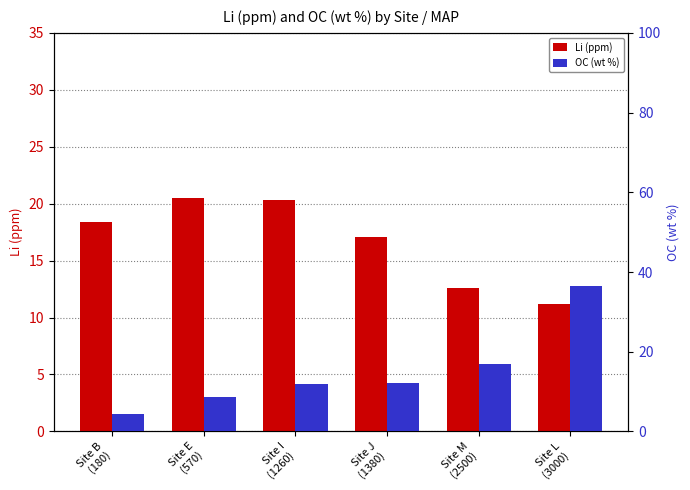

Does the chart contain any negative values?

No